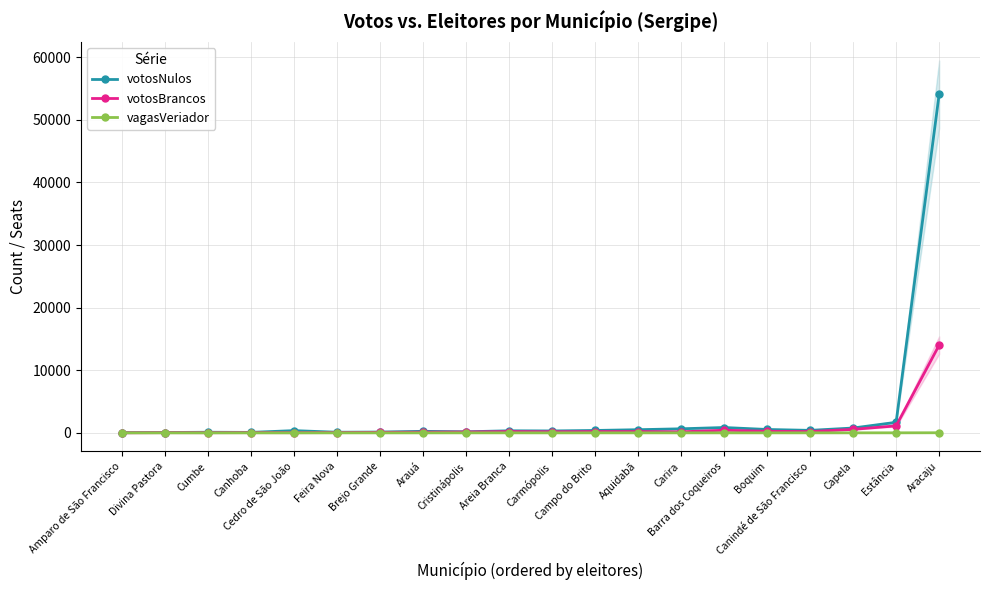

True or false: vagasVeriador and votosNulos intersect in this chart.

False